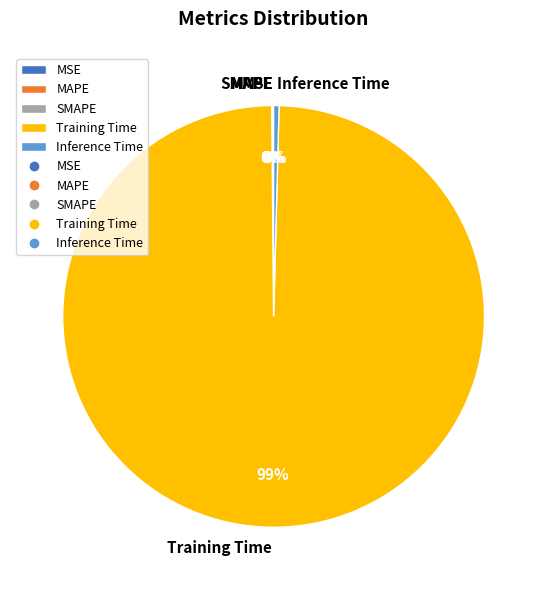

To the nearest percent, what is the average slice percentage?

20%